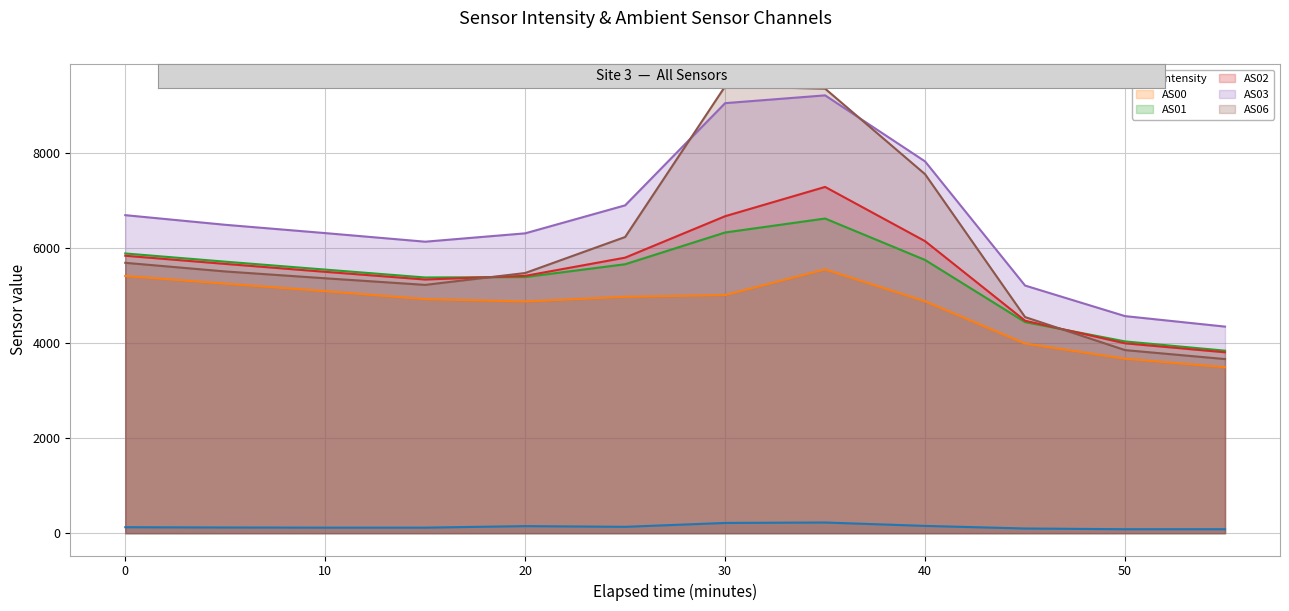

How many data points in AS00 are less than 4980?

6